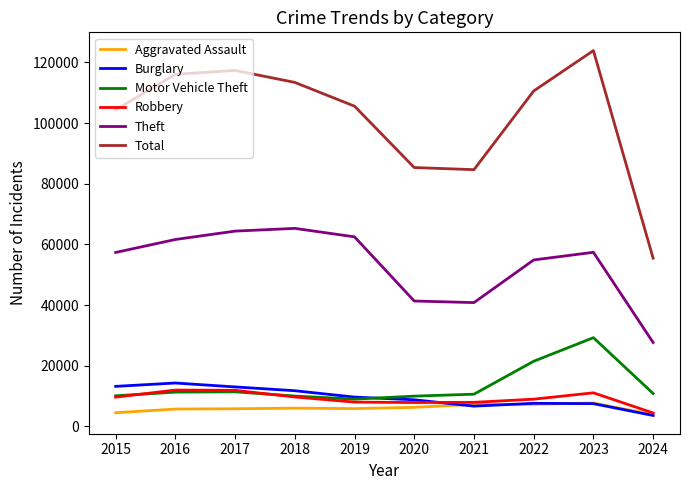

True or false: Total and Burglary cross at least once.

False